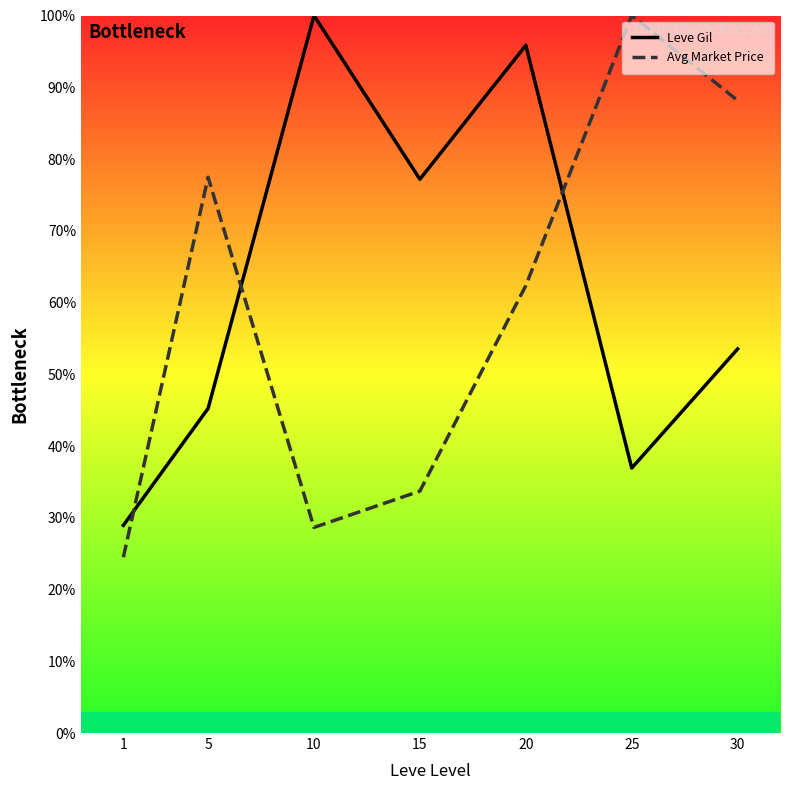

How many lines are shown in the chart?

2